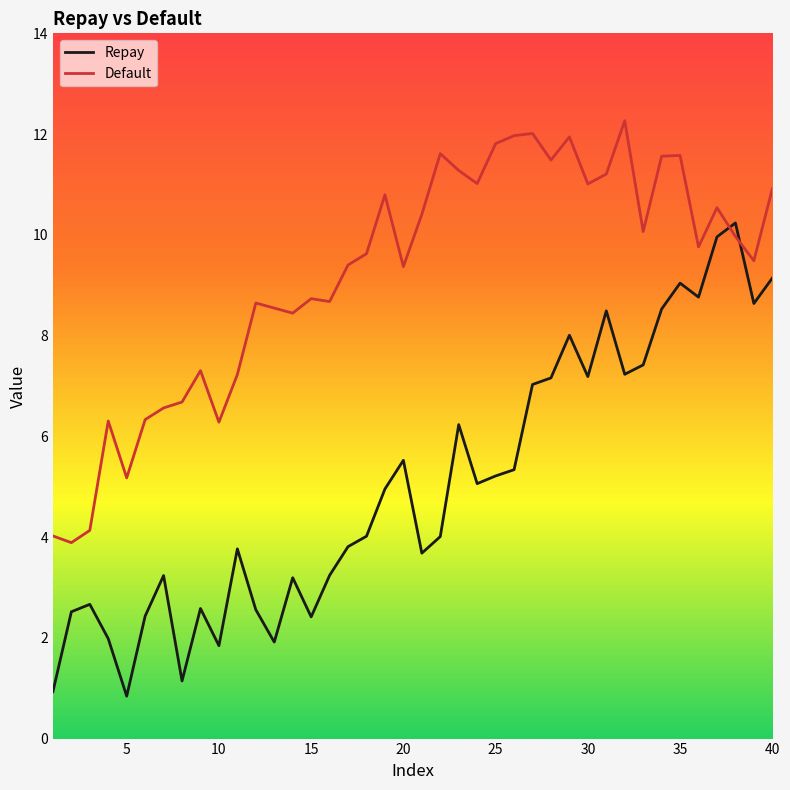

Does the chart have visible grid lines?

No